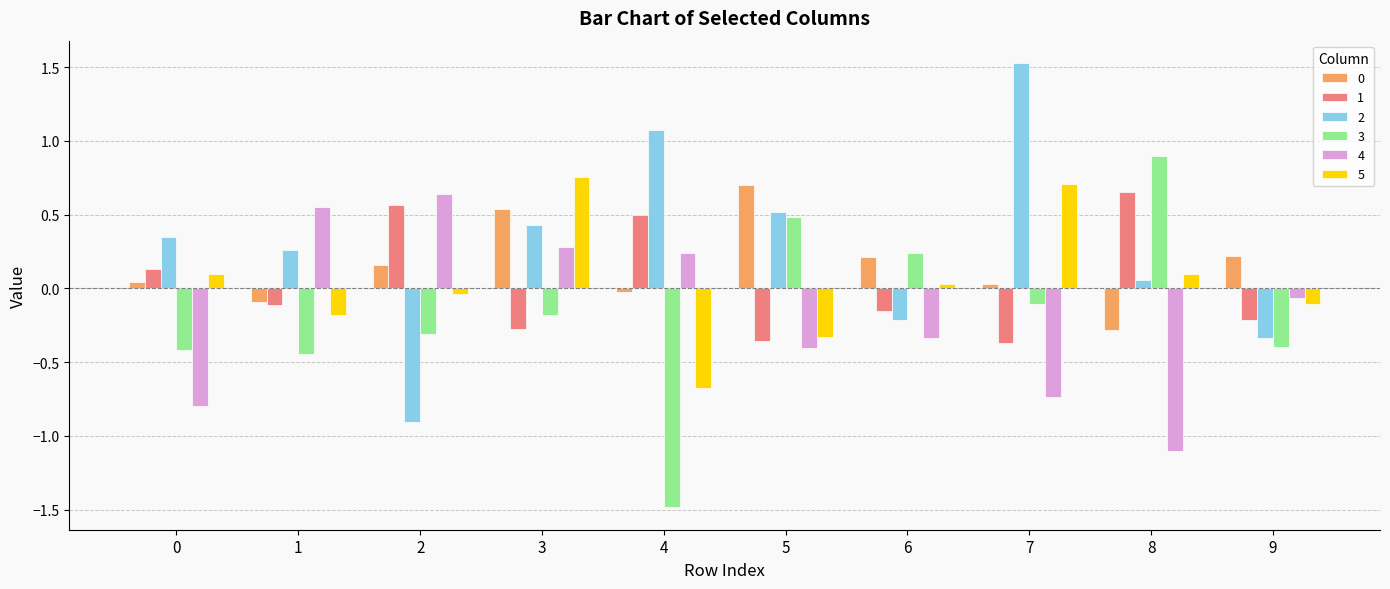

Which series changed the most between 0 and 7?

2